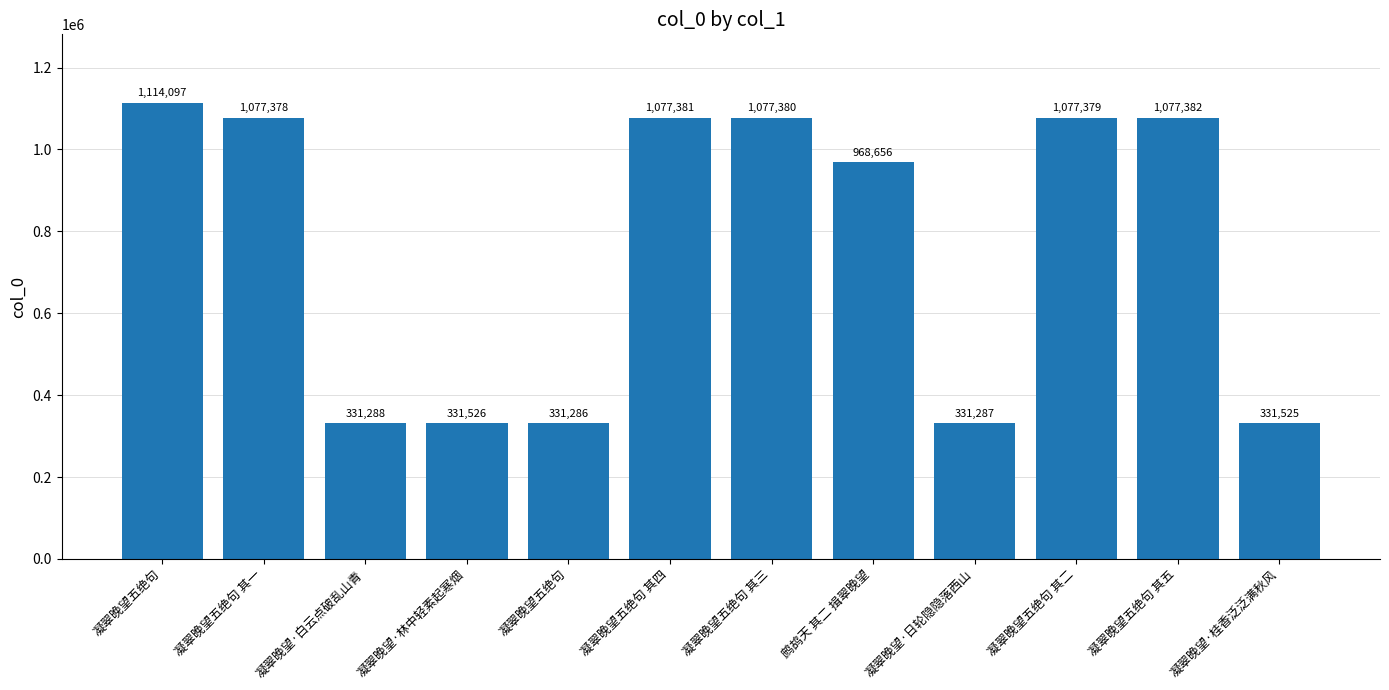

What is the value of the 11th bar from the left?

1077382